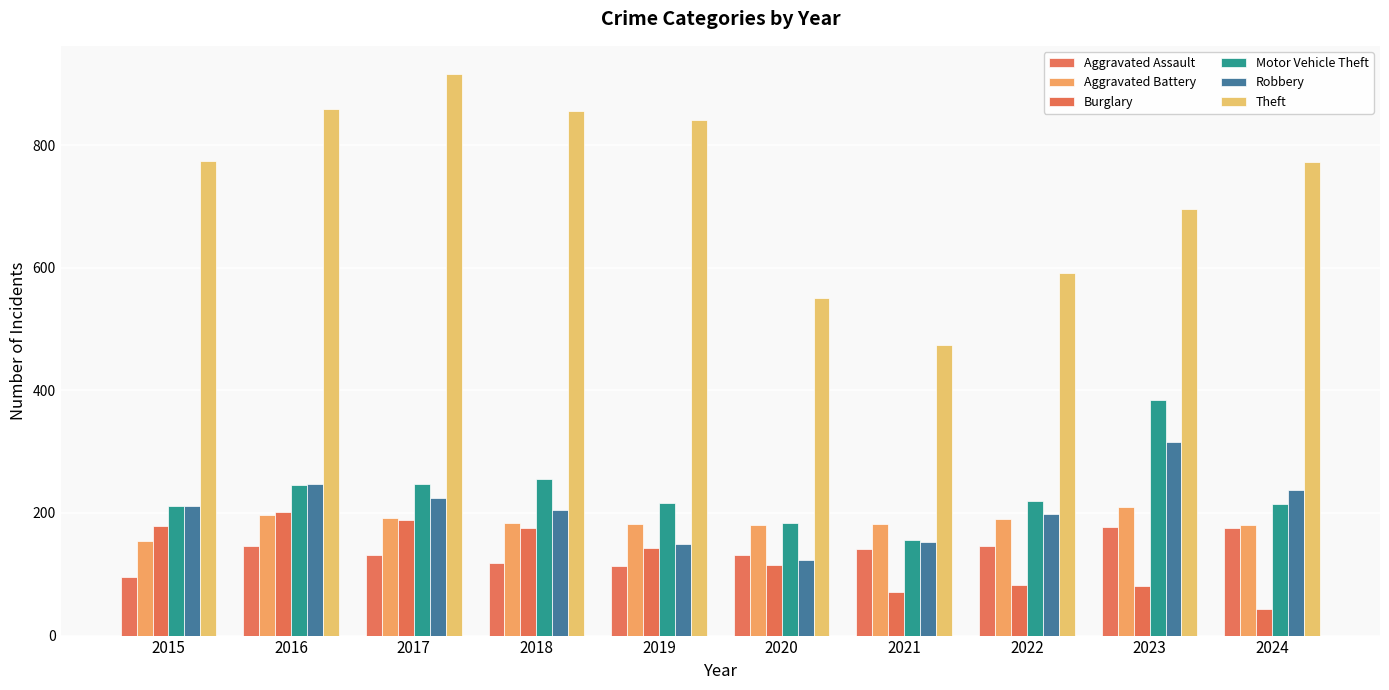

How many bars are there in total?

60